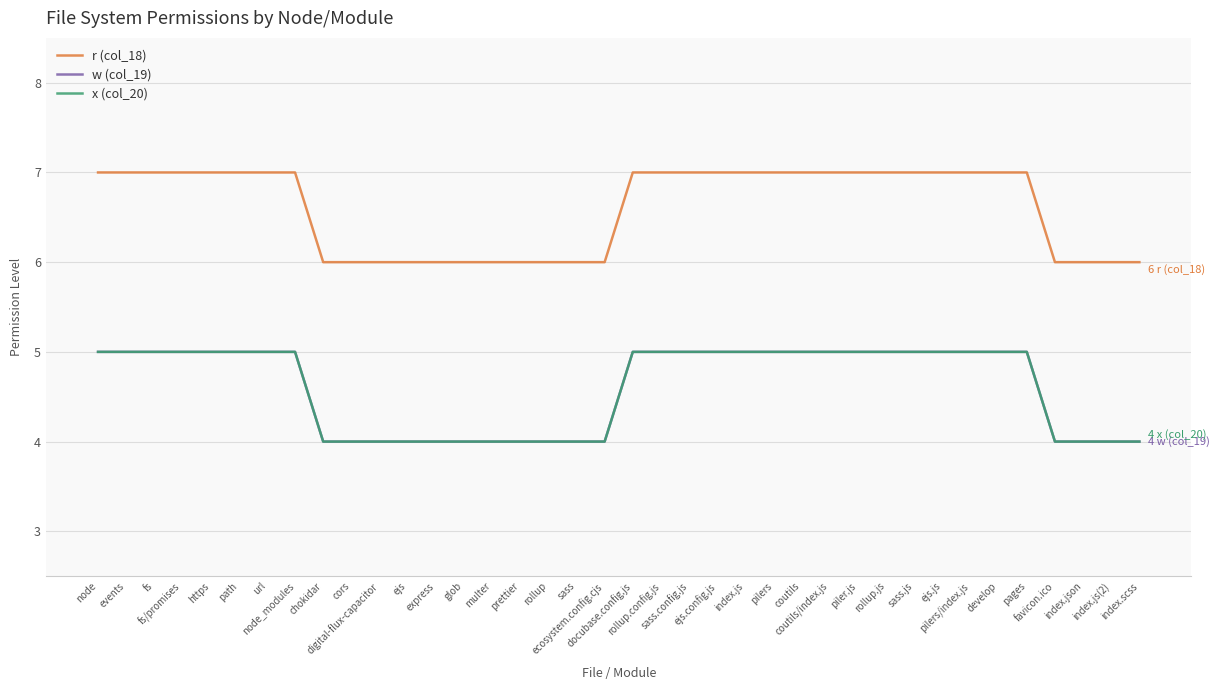

Does the chart have visible grid lines?

Yes